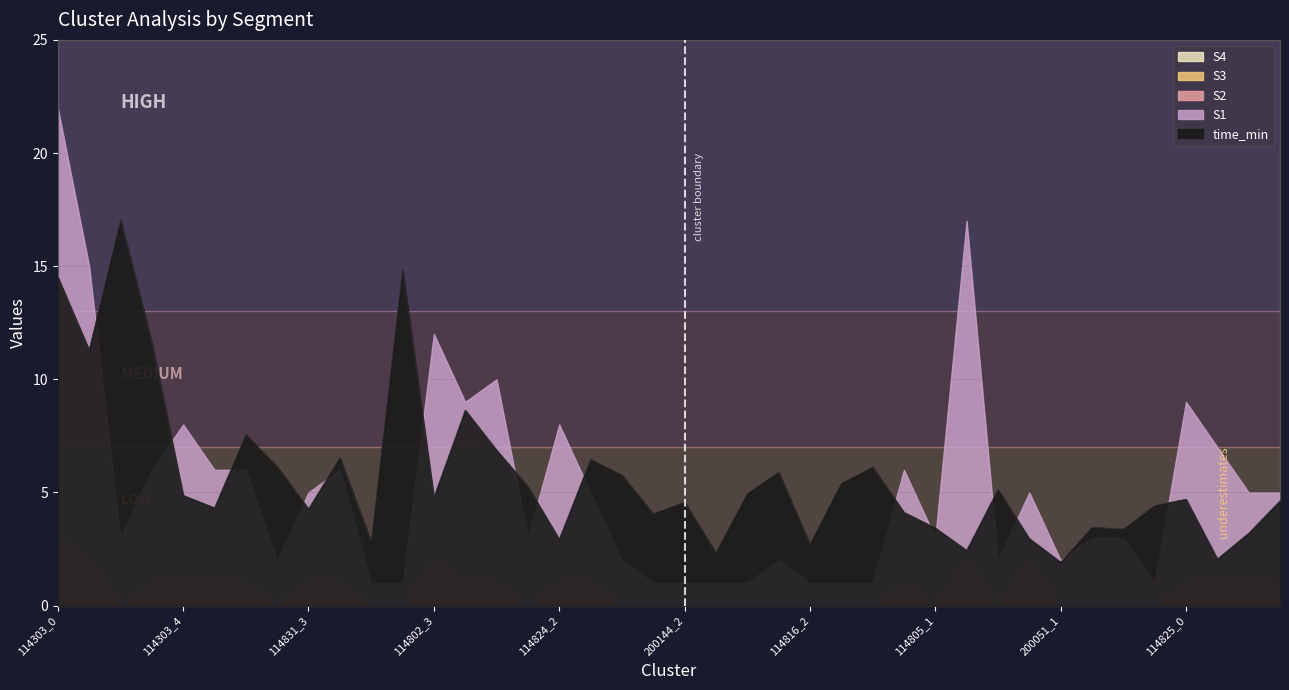

Which has a higher value, 114805_1 or 114802_3?

114802_3